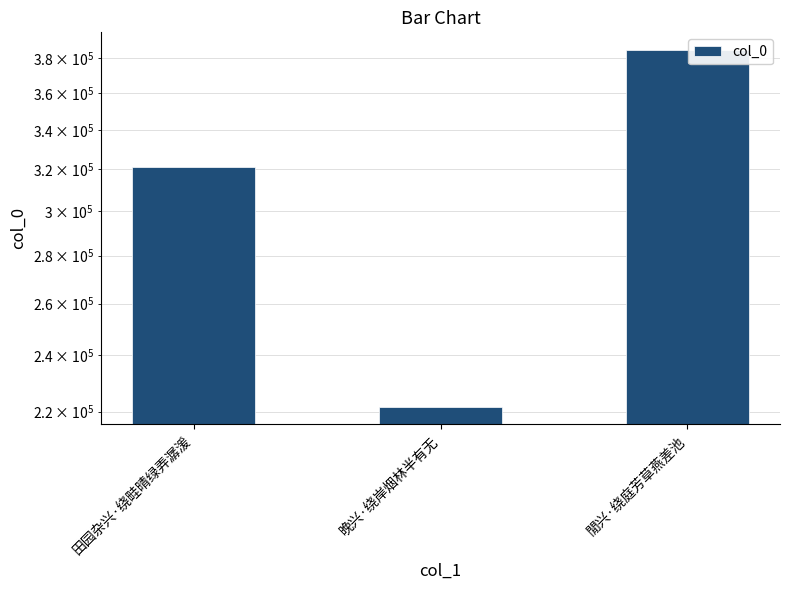

Rank the categories by value from lowest to highest.

晚兴·绕岸烟林半有无, 田园杂兴·绕畦晴绿弄潺湲, 閒兴·绕庭芳草燕差池